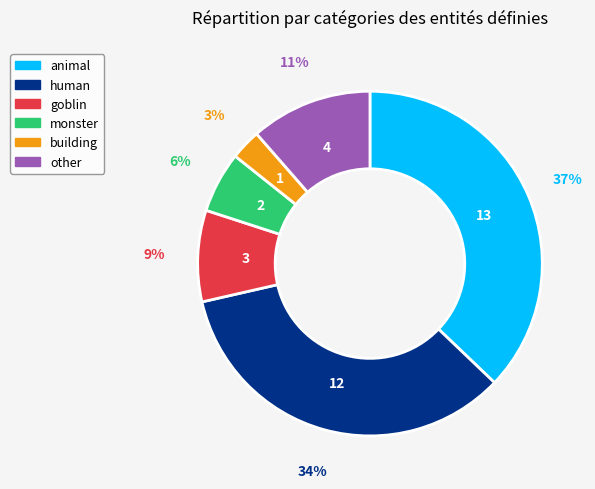

True or false: animal accounts for 43% of the total.

False